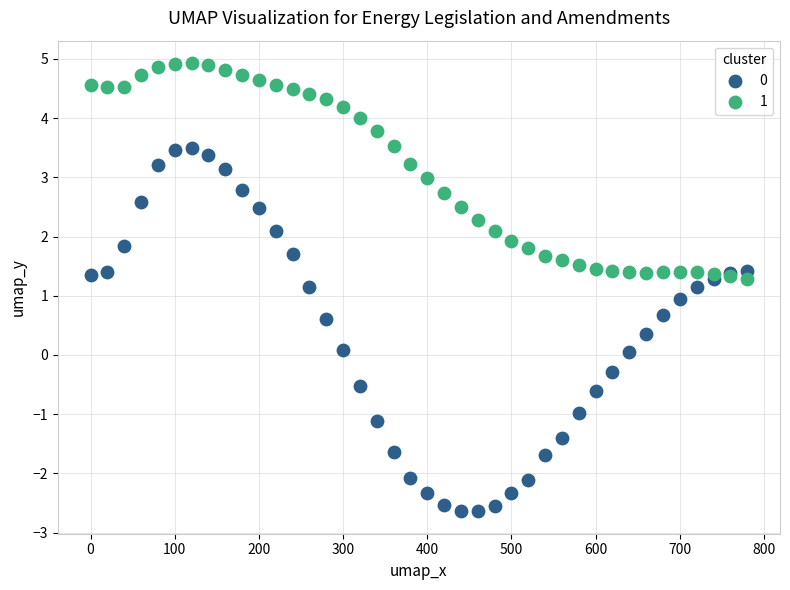

What is the X range (max minus min) for the scatter plot?

780.0